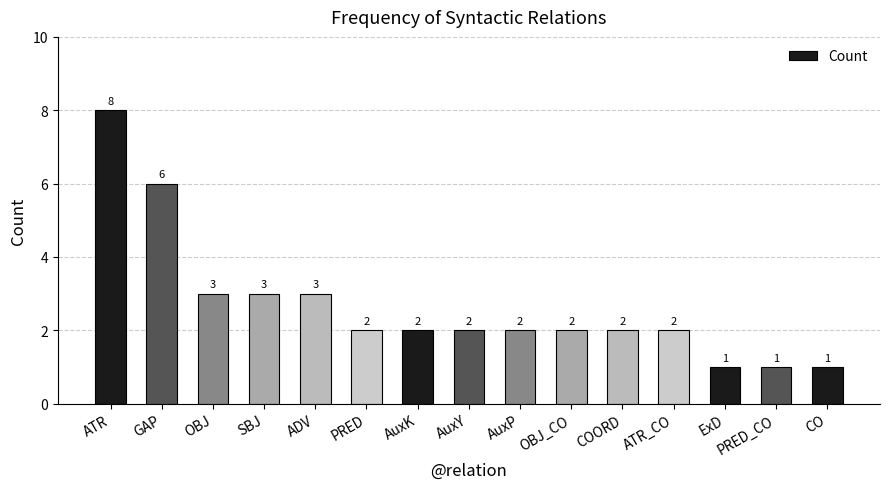

Is it true that the value at ADV is 4?

False